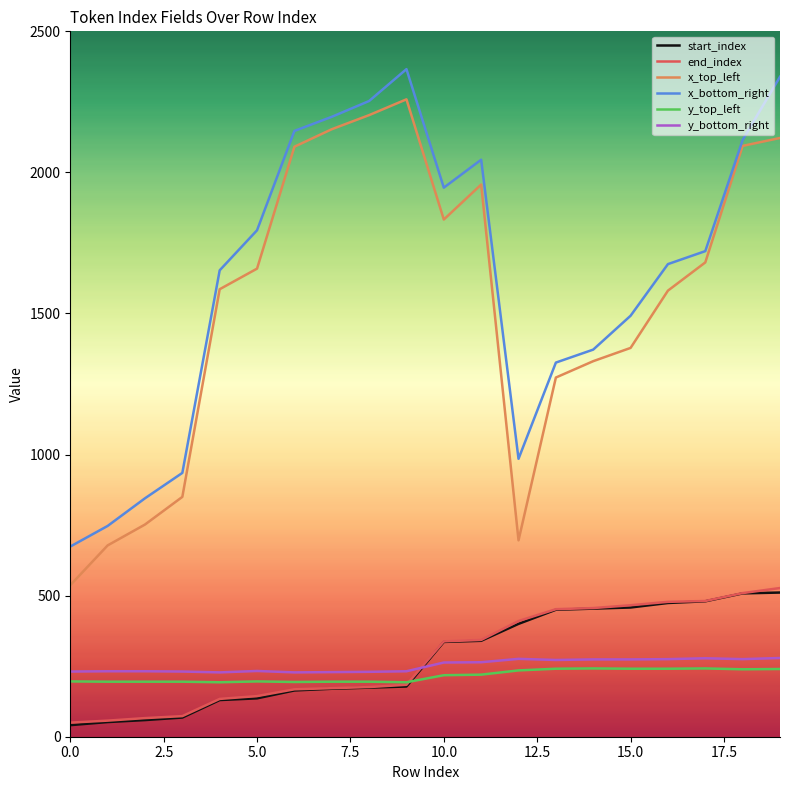

Which series ends up on top after the final intersection of y_bottom_right and end_index?

end_index